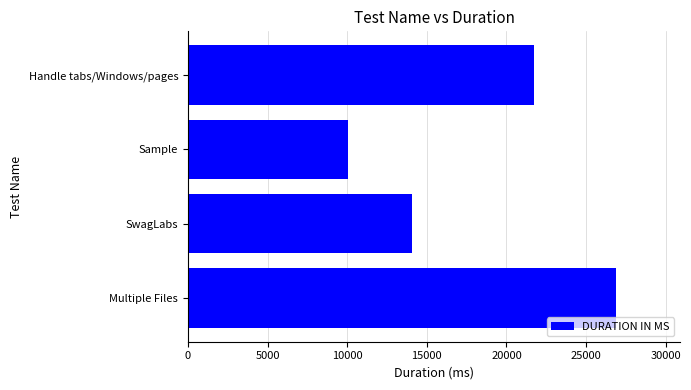

List the labels in order of value, smallest first.

Sample, SwagLabs, Handle tabs/Windows/pages, Multiple Files